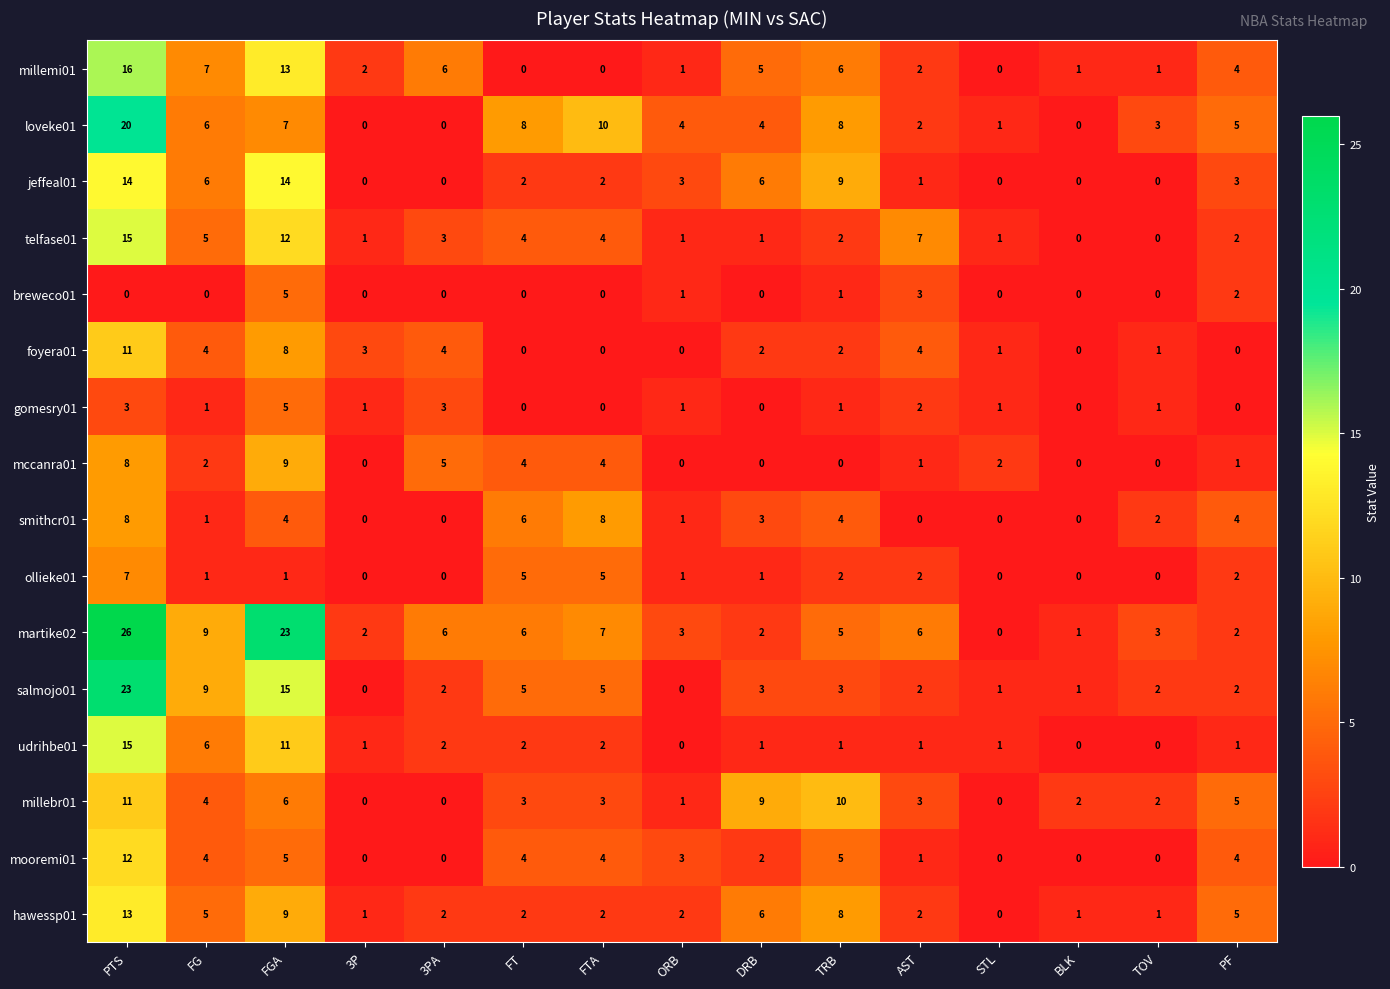

What is the highest value of the telfase01 series?

15